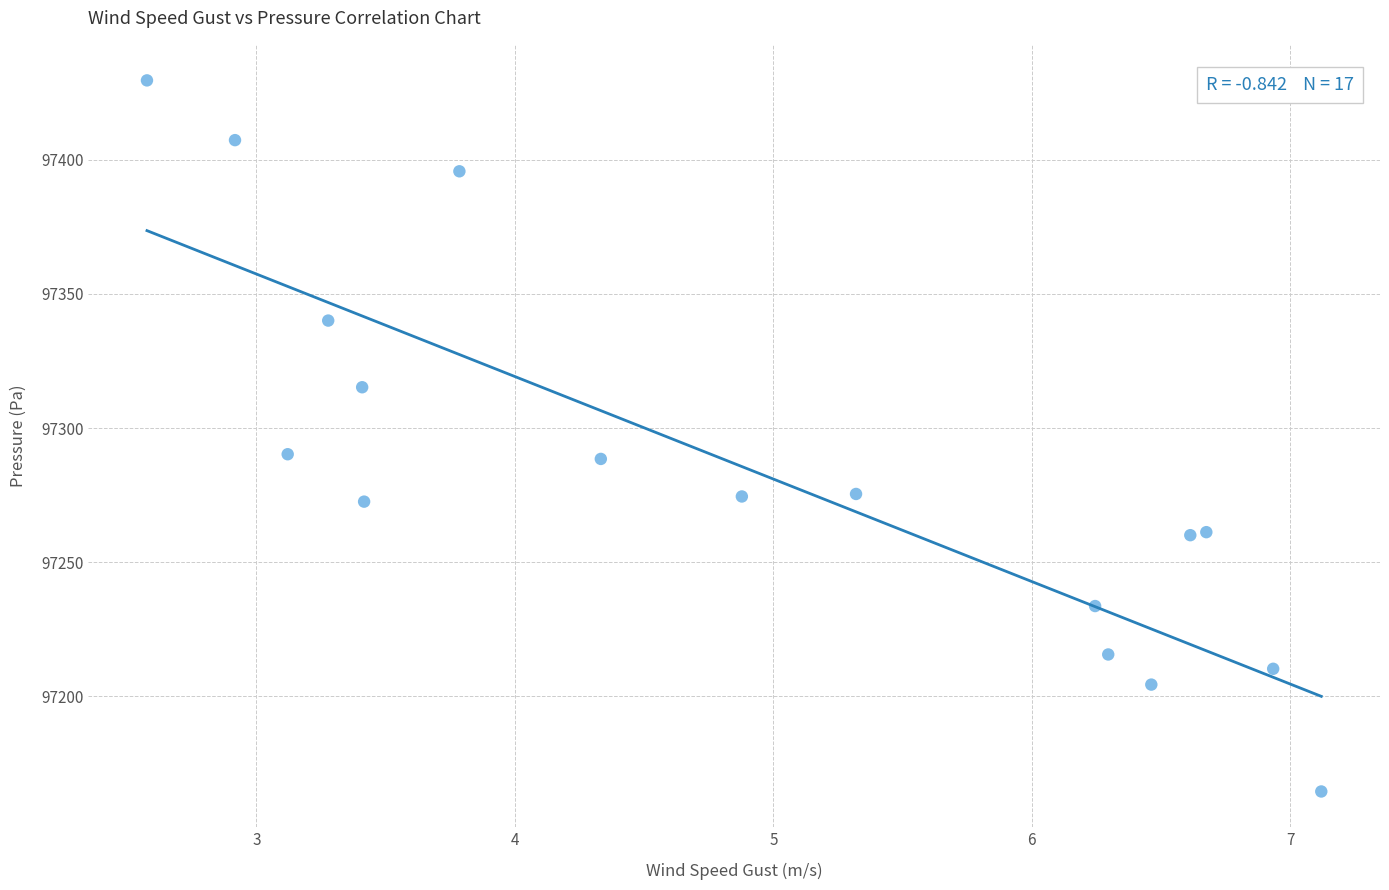

What is the range of Y values (max minus min)?

265.1